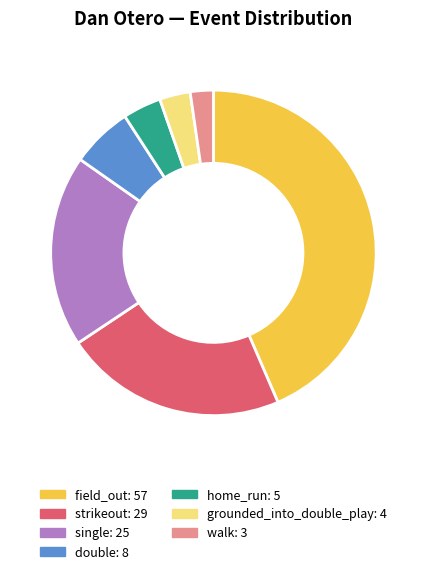

What is the ratio of the value at double to the value at home_run?

1.6